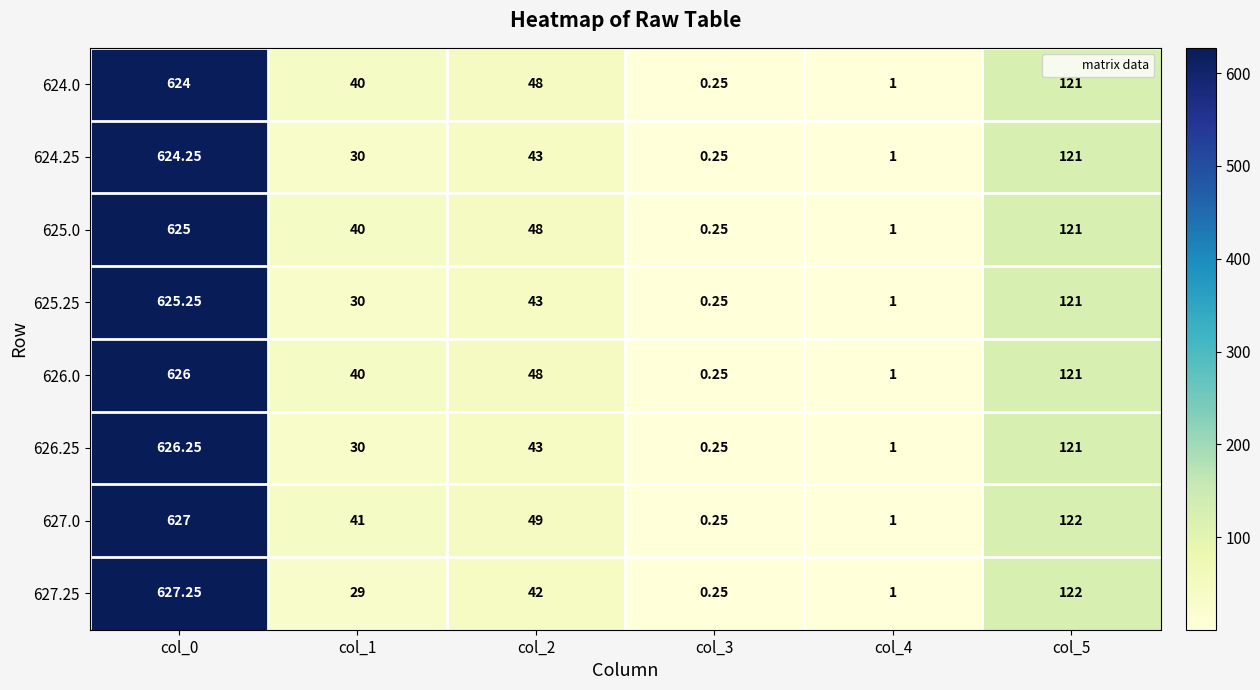

Is the value of 626.25 at col_4 greater than the value of 624.25 at col_5?

No